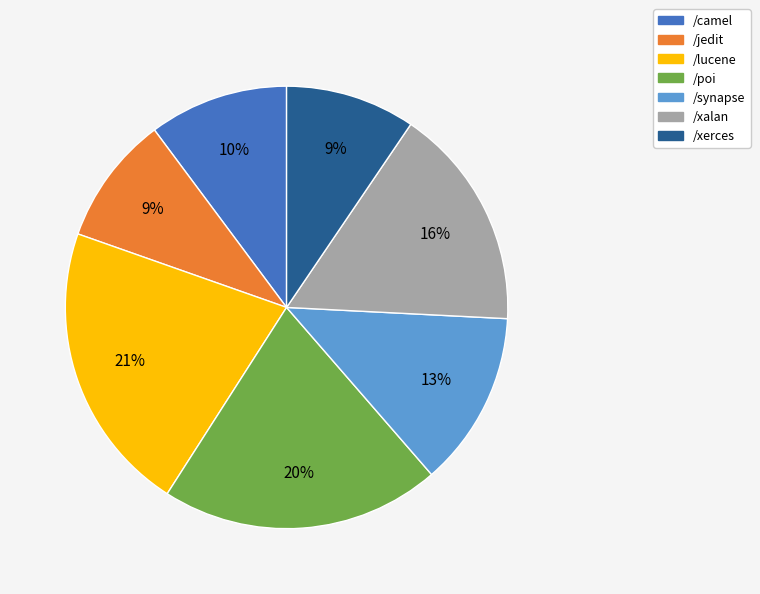

Between /xerces and /lucene, which is larger?

/lucene